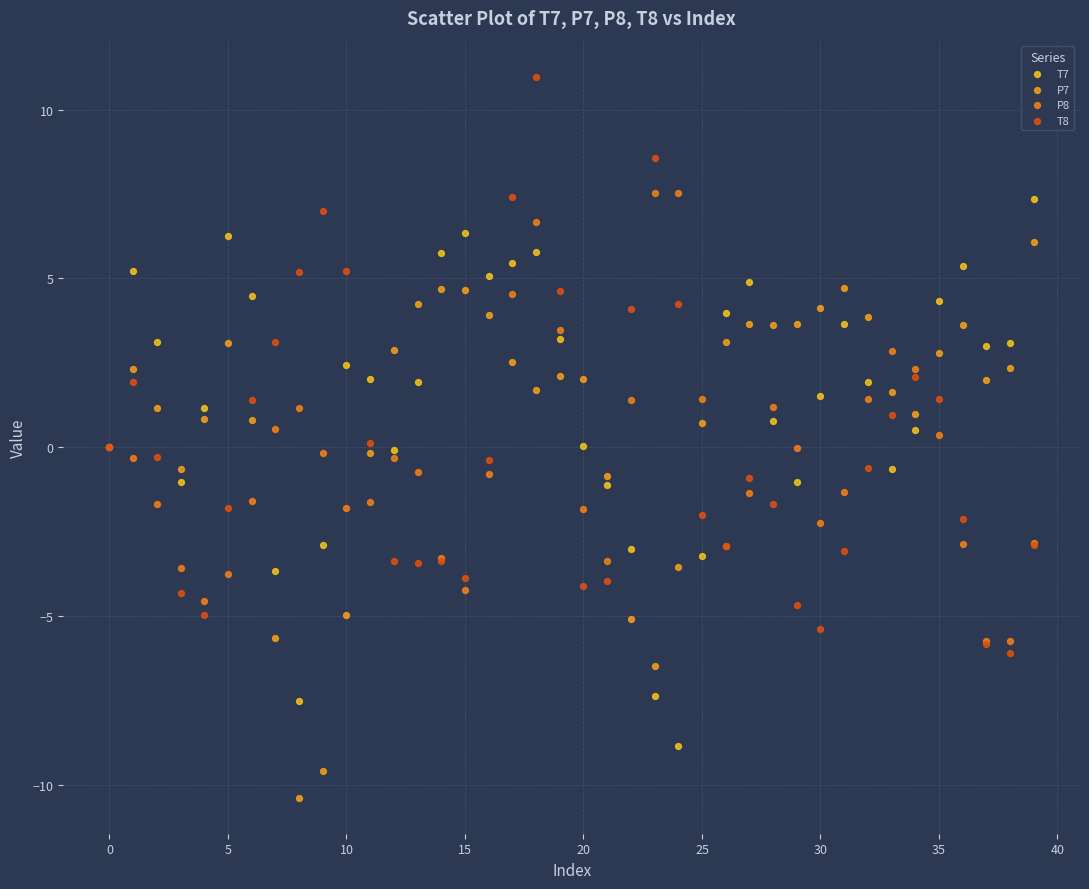

Which series reaches the maximum Y coordinate?

T8